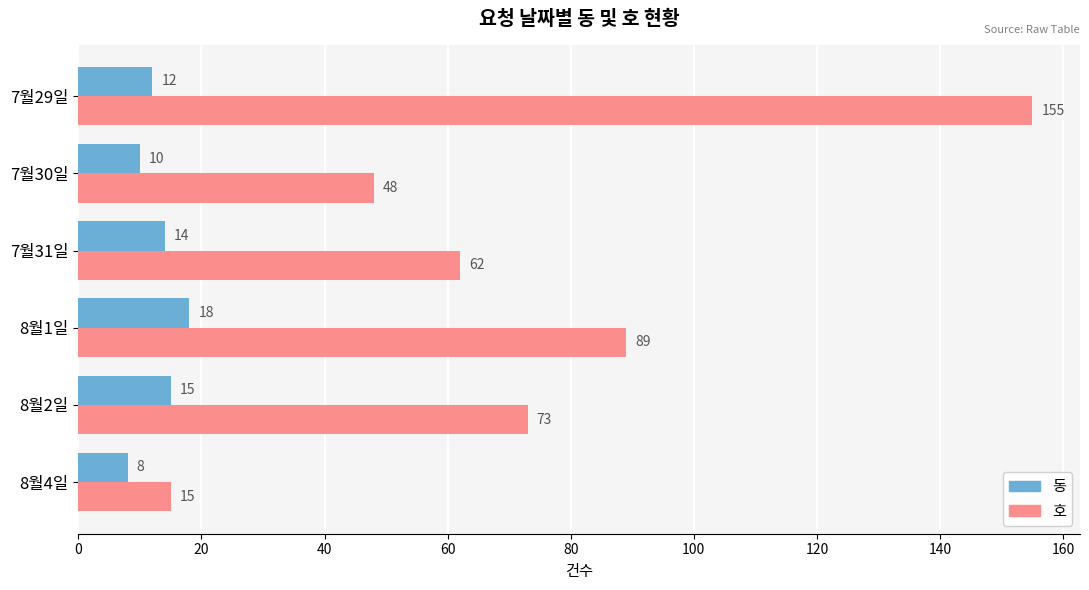

Which category has the highest value in the 동 series?

8월1일